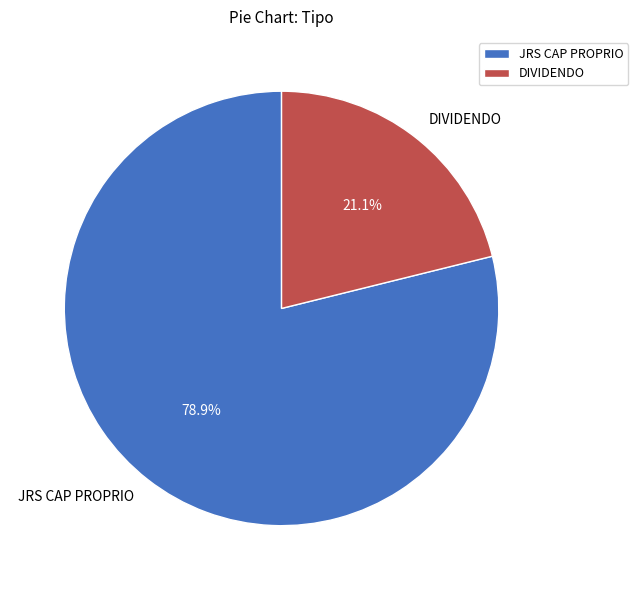

To the nearest percent, what is the combined percentage of JRS CAP PROPRIO and DIVIDENDO?

100%